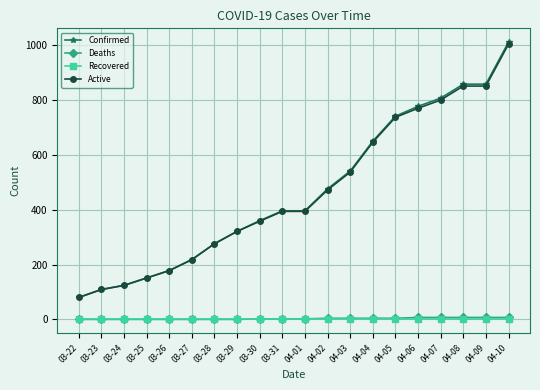

At which label does Active reach its minimum?

03-22